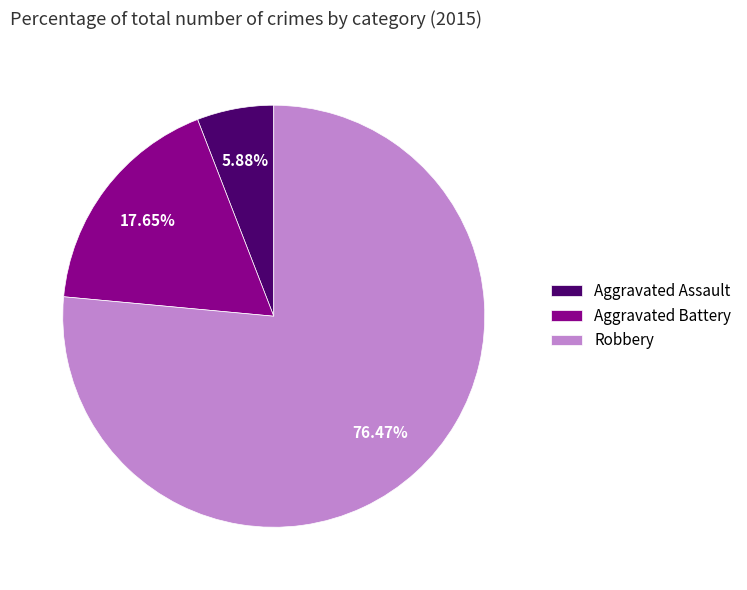

Which slice is the smallest?

Aggravated Assault